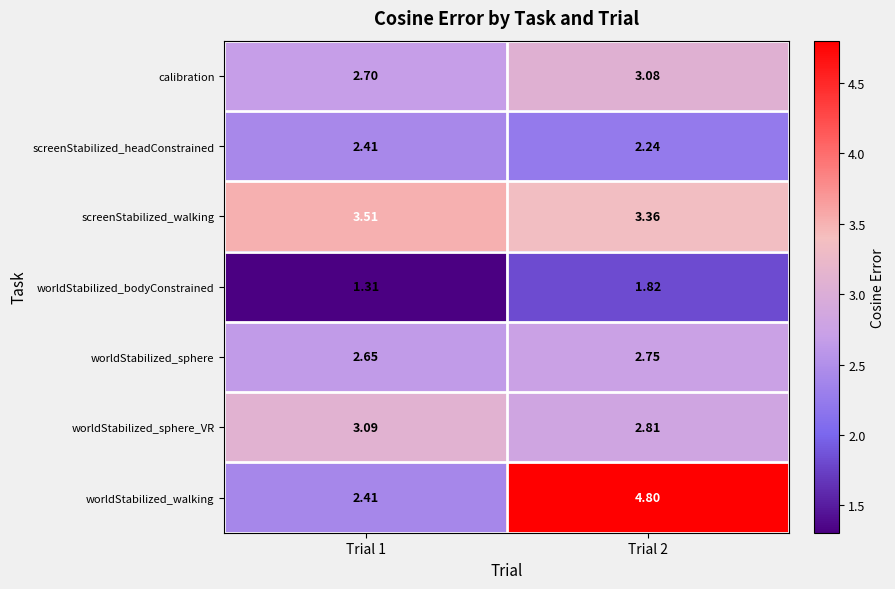

Is the value of screenStabilized_headConstrained at Trial 2 greater than the value of screenStabilized_walking at Trial 2?

No